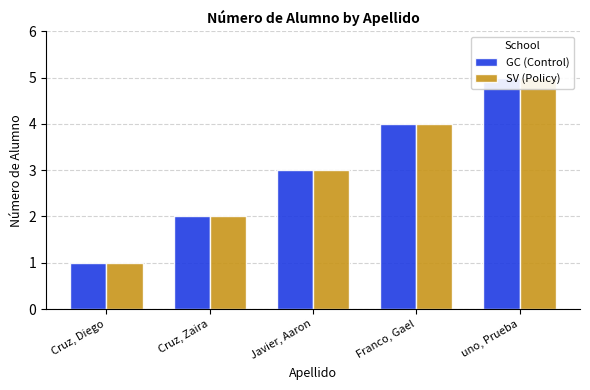

What is the approximate value of SV (Policy) at Cruz, Zaira?

2